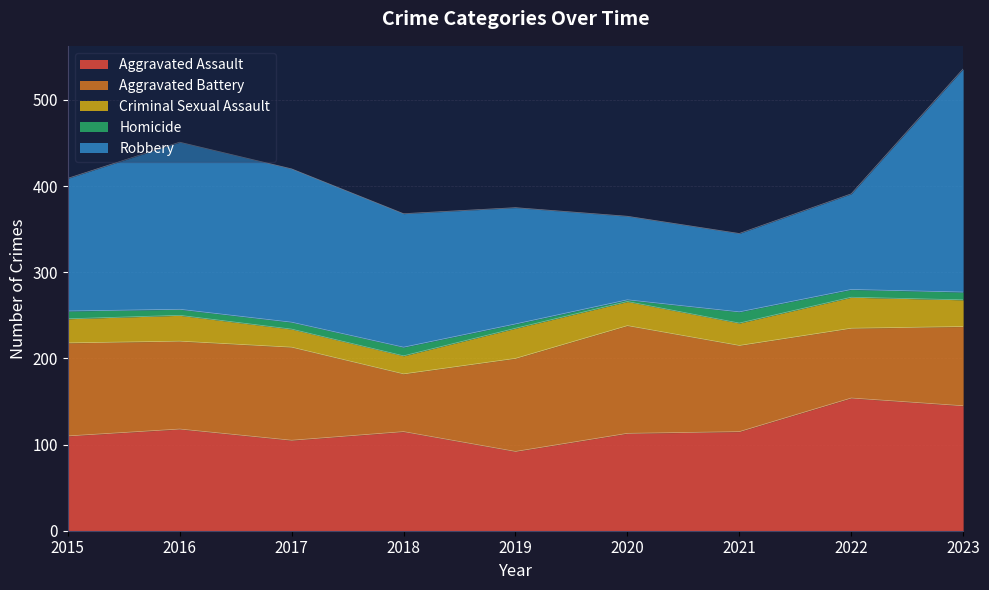

Rank the series at 2016 from highest to lowest value.

Robbery, Aggravated Assault, Aggravated Battery, Criminal Sexual Assault, Homicide